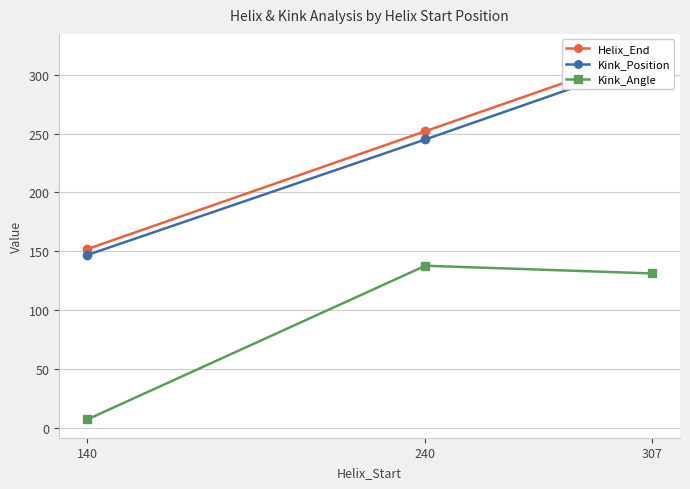

How many data points in Kink_Angle are above 131?

2